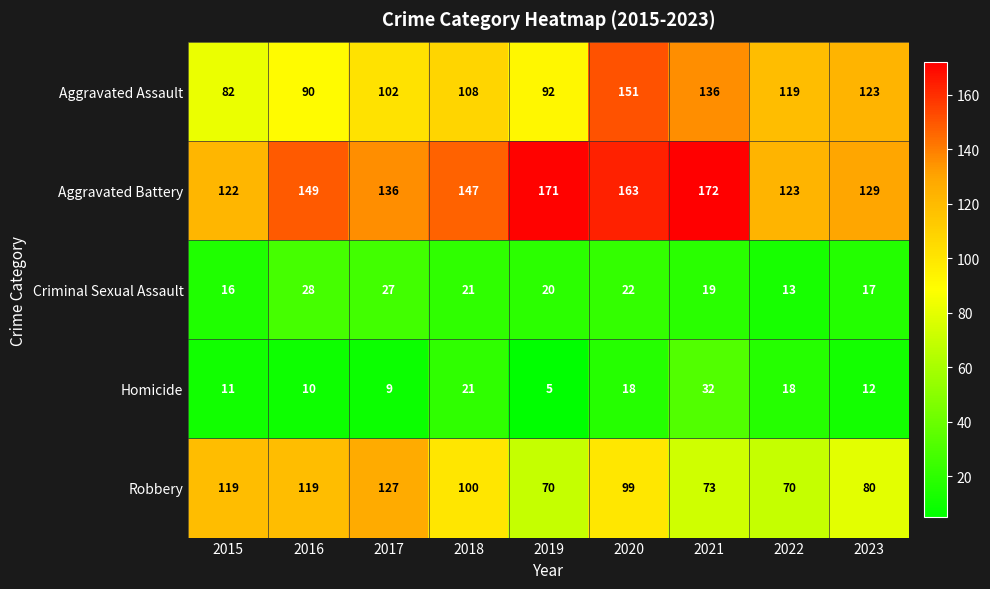

What is the difference between the Robbery values at 2020 and 2023?

19